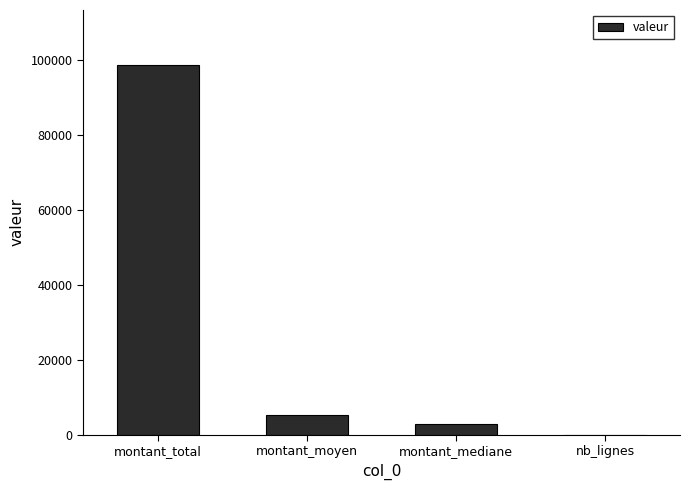

Between nb_lignes and montant_mediane, which is larger?

montant_mediane